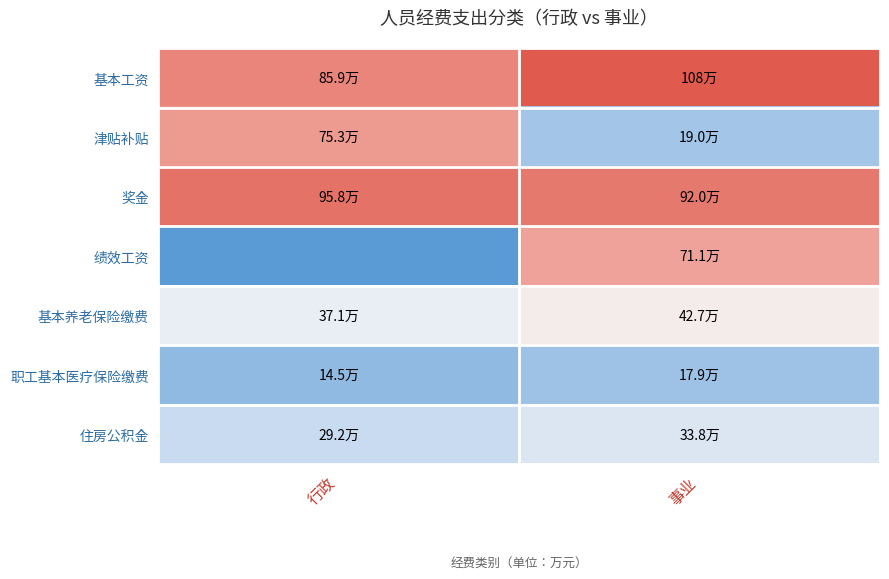

Reading left to right, what are all the values shown in this chart?

基本工资: 行政=859380.0	事业=1081236.0
津贴补贴: 行政=752580.0	事业=190140.0
奖金: 行政=958465.8	事业=920492.0
绩效工资: 行政=0.0	事业=710532.0
基本养老保险缴费: 行政=370560.0	事业=427066.0
职工基本医疗保险缴费: 行政=145448.0	事业=178632.0
住房公积金: 行政=292320.0	事业=338299.0